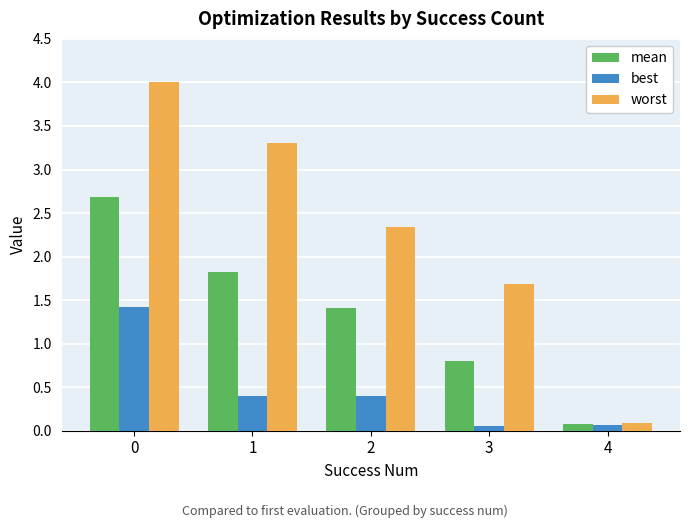

Is the value of worst at 2 greater than the value of mean at 1?

Yes